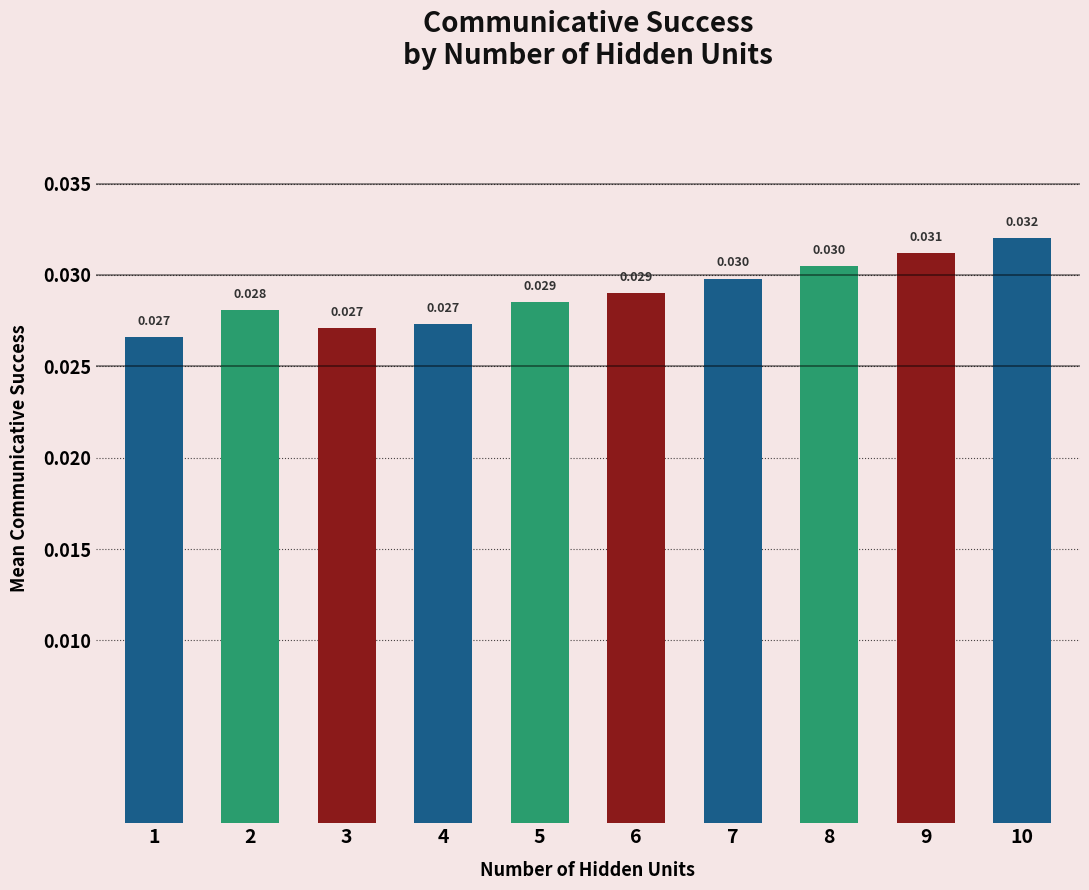

What is the sum of the values at 3 and 10?

0.1